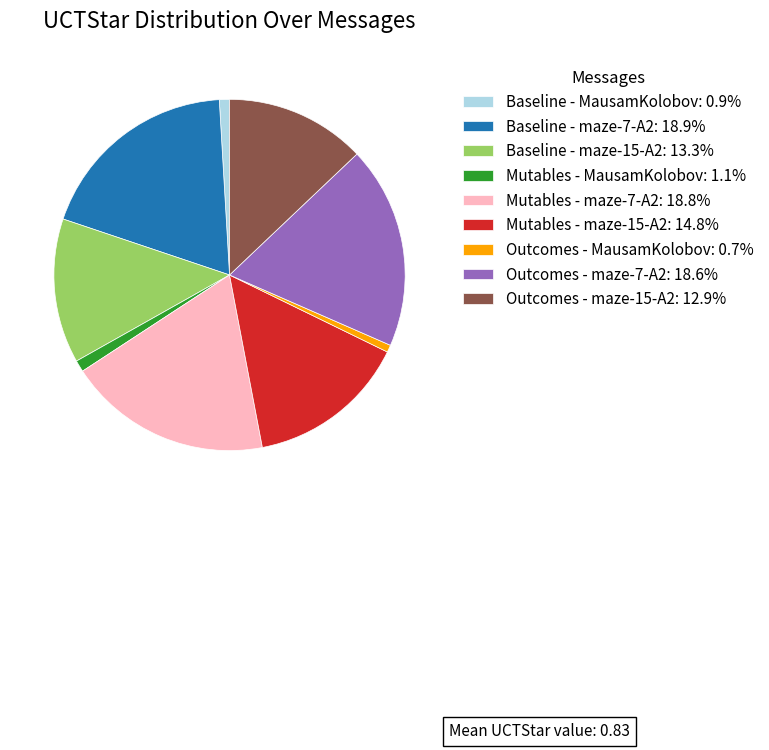

Combined, do Baseline - maze-7-A2: 18.9% and Baseline - MausamKolobov: 0.9% account for over 50%?

No